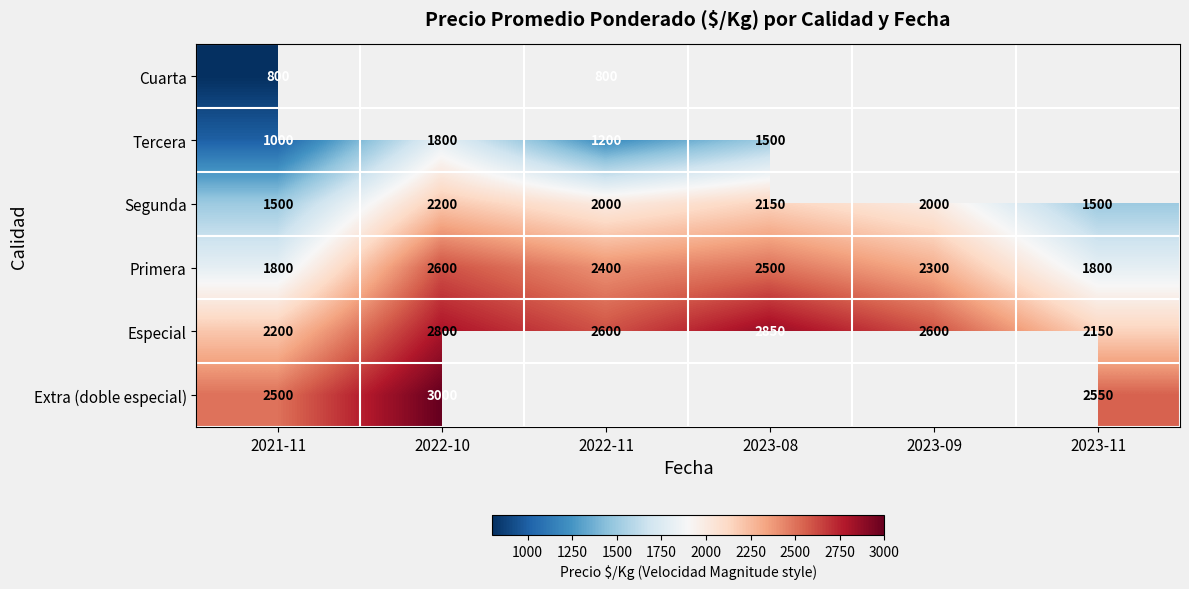

Is the value of Tercera at 2023-08 greater than the value of Cuarta at 2021-11?

Yes